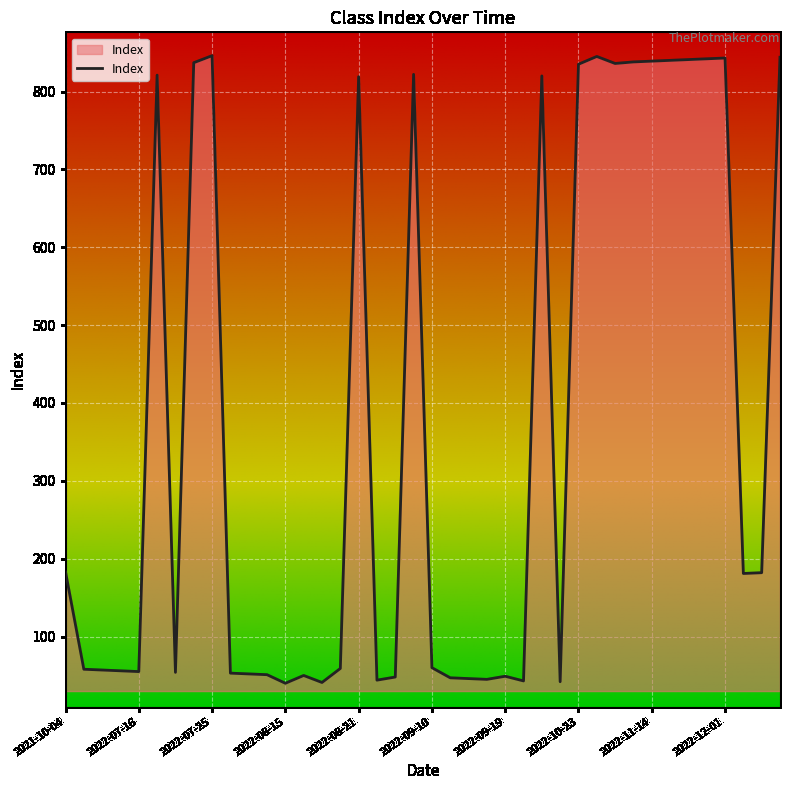

What is the greatest value displayed?

846